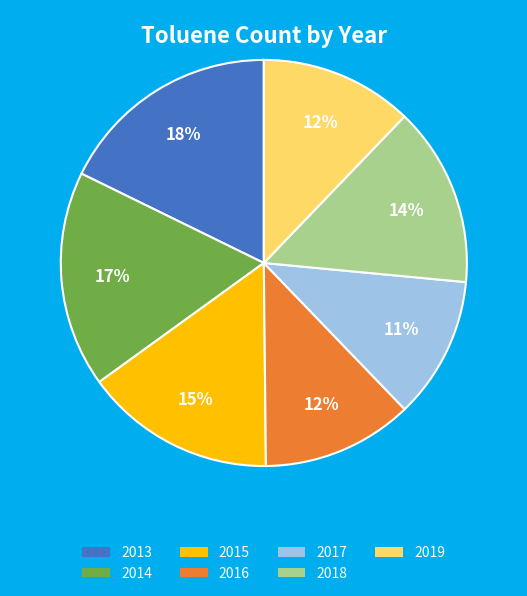

To the nearest percent, what percentage of the pie is 2017?

11%